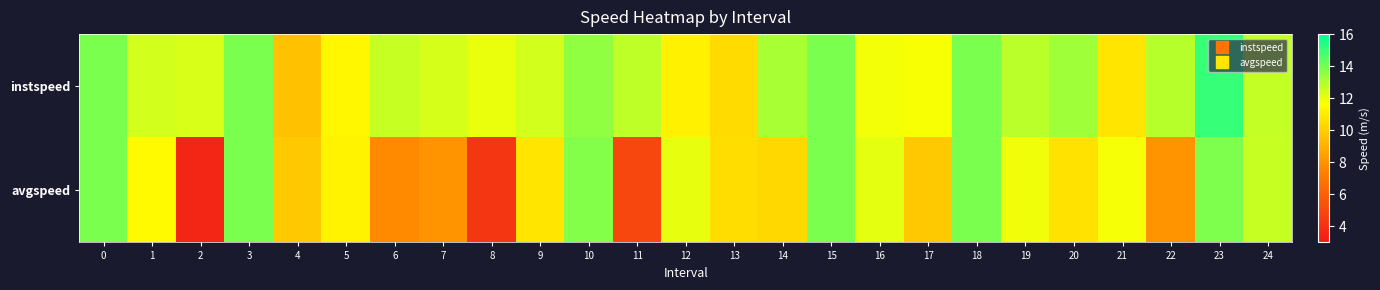

Which series changed the most between 7 and 15?

avgspeed